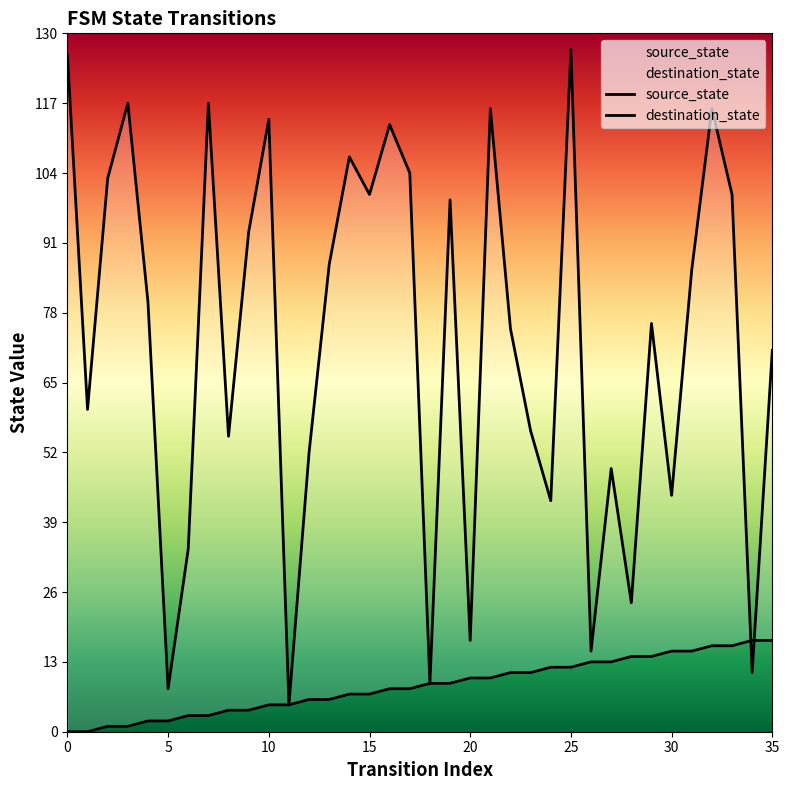

At which label is source_state closest to 8?

16